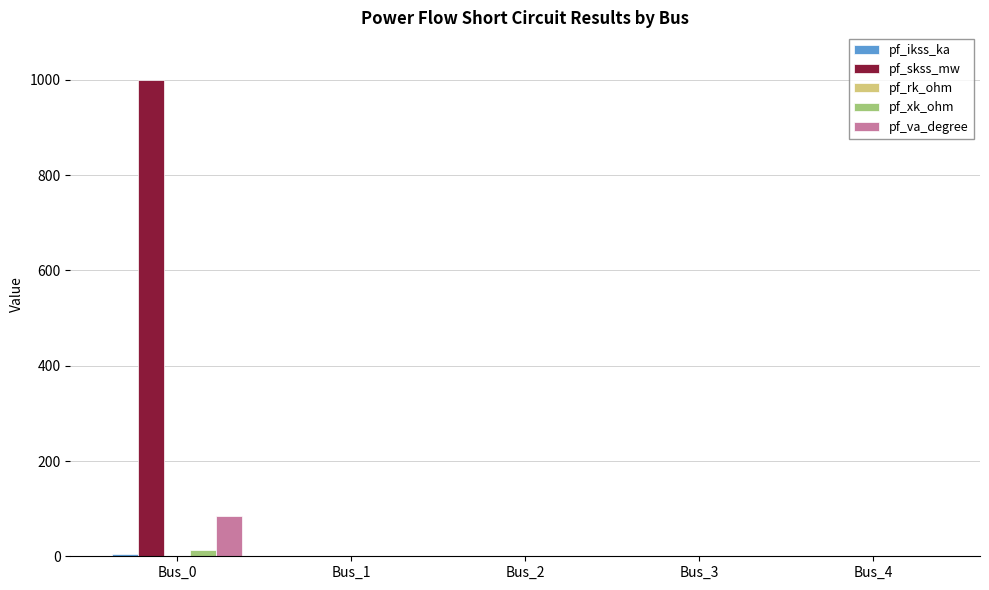

What is the maximum value shown in the chart?

1000.0